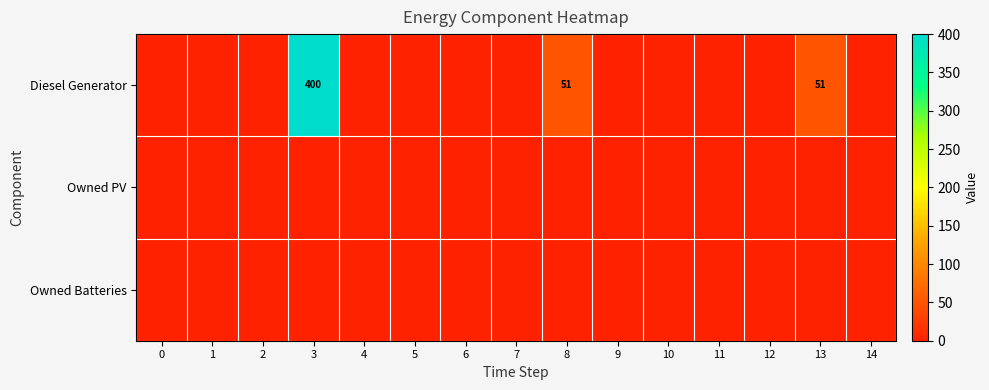

At 5, list the series in order from smallest to largest.

Diesel Generator, Owned PV, Owned Batteries